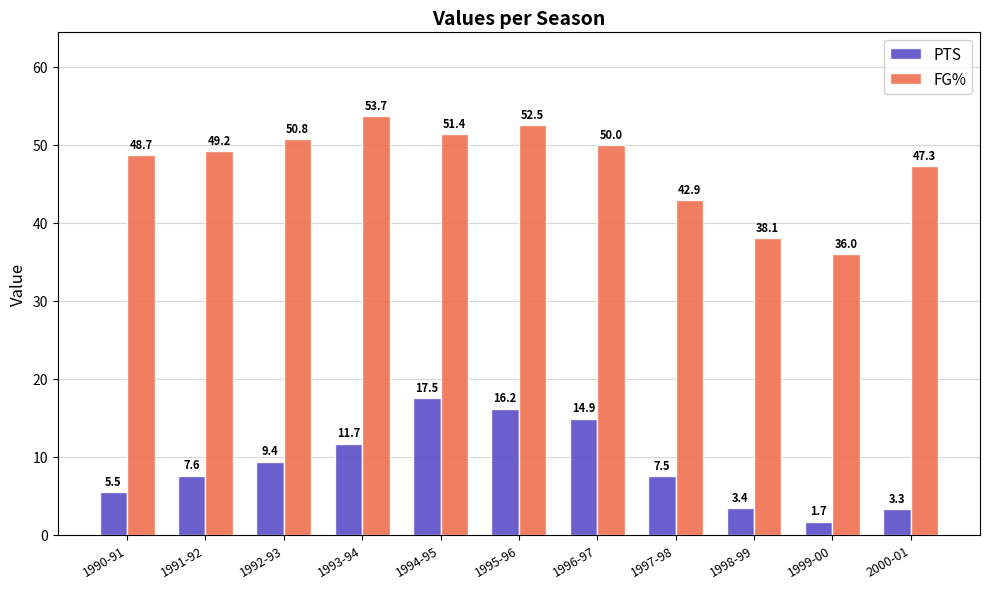

Are the bars grouped side by side (vs. stacked)?

Yes